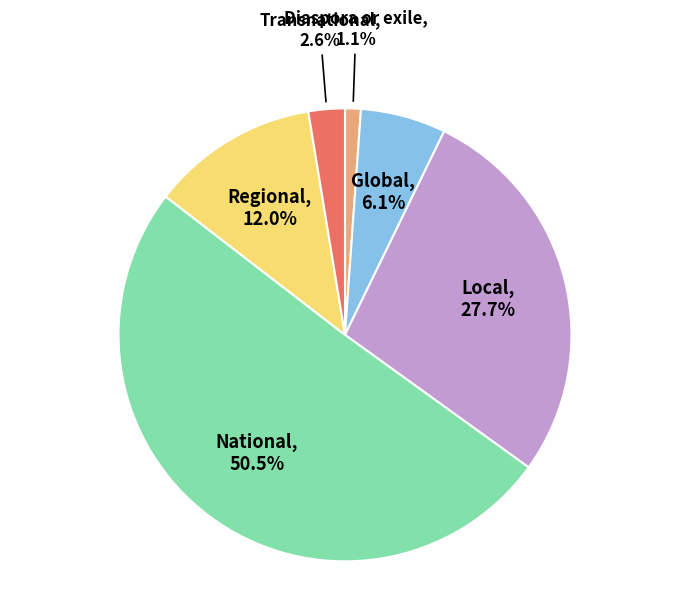

Which slice is the smallest?

Diaspora or exile